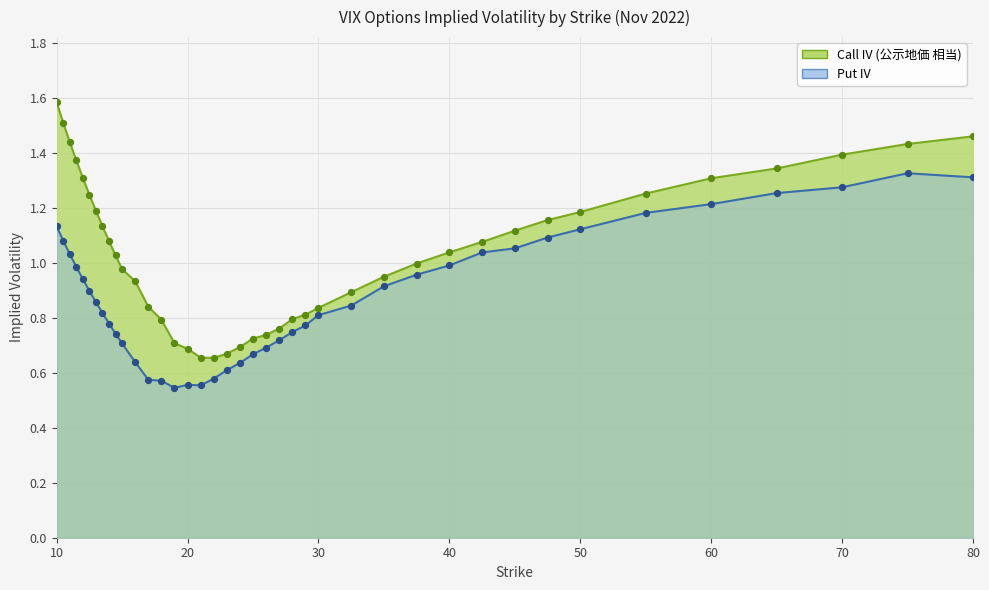

Which series reaches the maximum Y coordinate?

iv_call